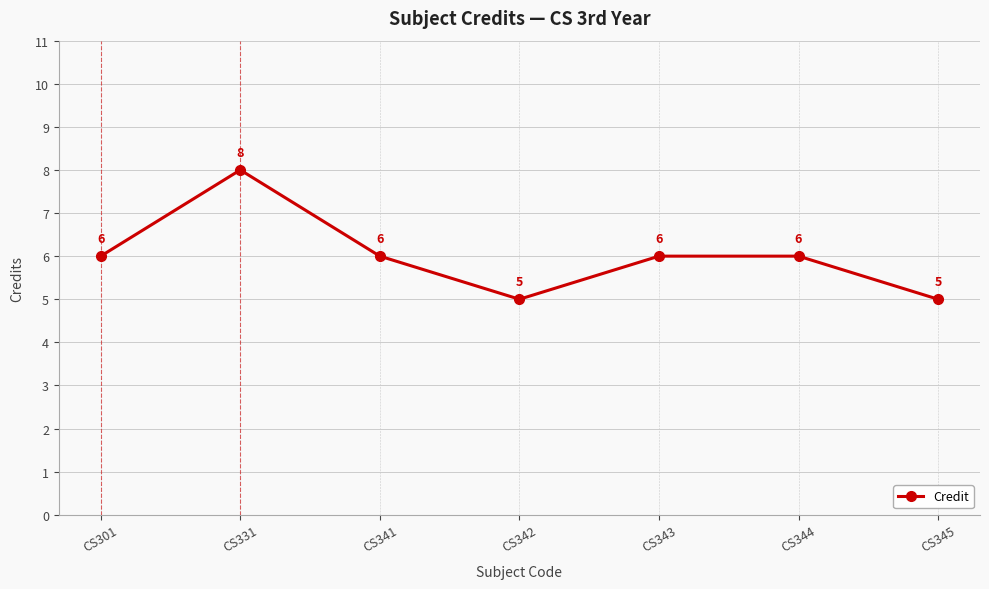

How many interior local valleys (lower than both neighbors) does the data have?

1